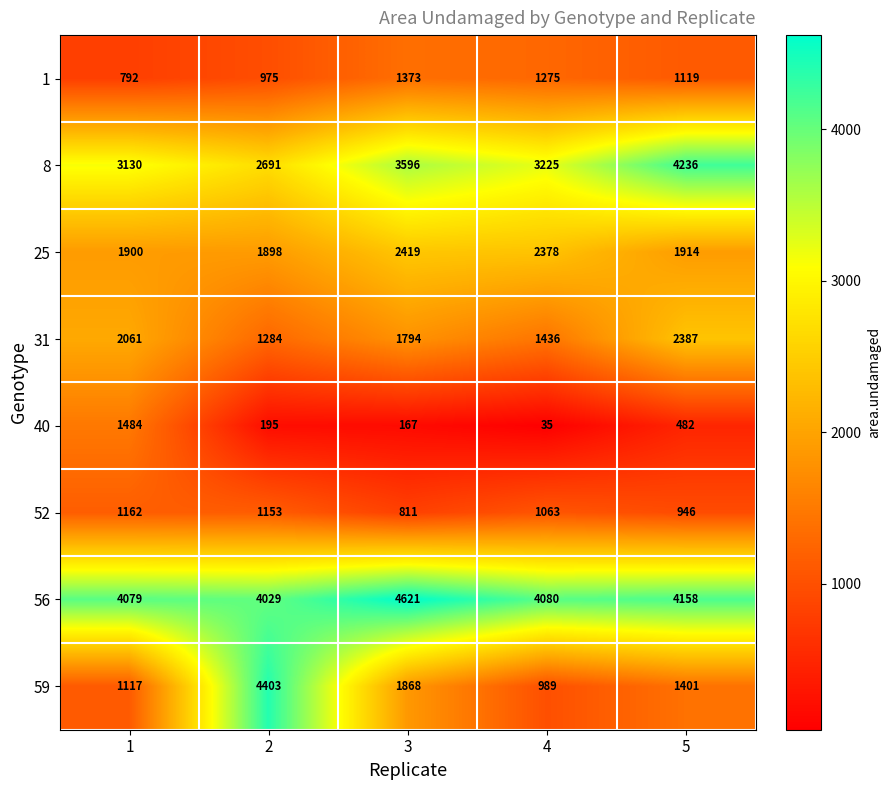

At which label is 40 closest to 759?

5